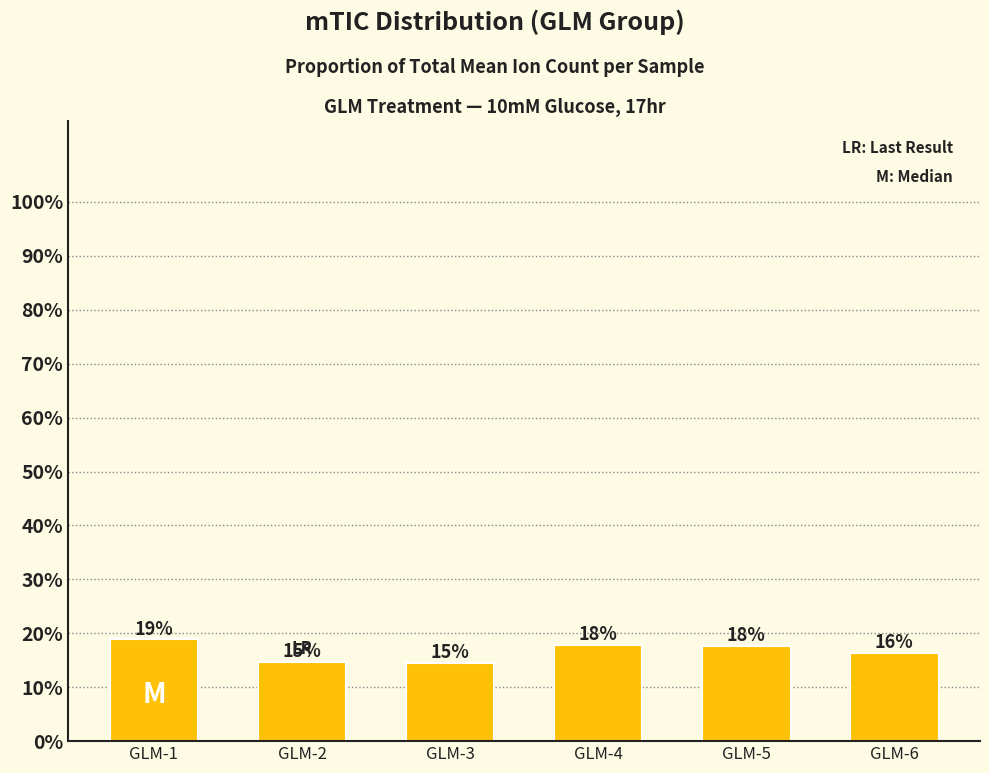

Does the chart contain any negative values?

No